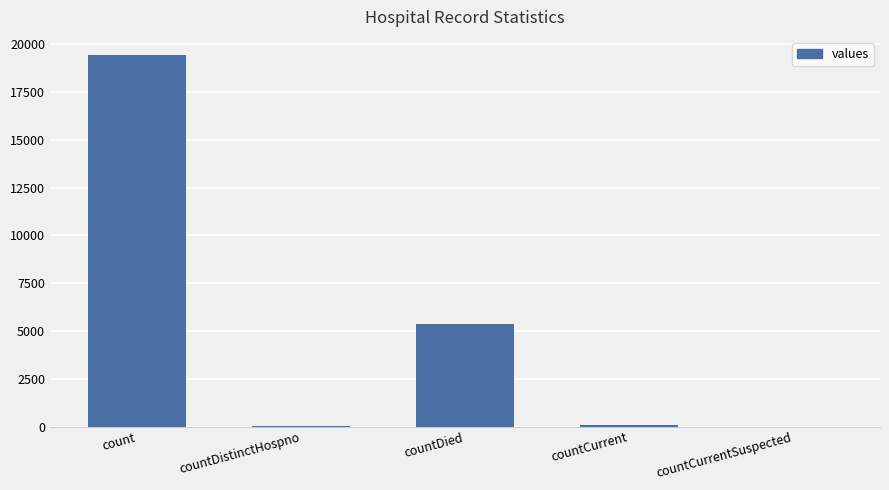

What is the sum of all values?

24875